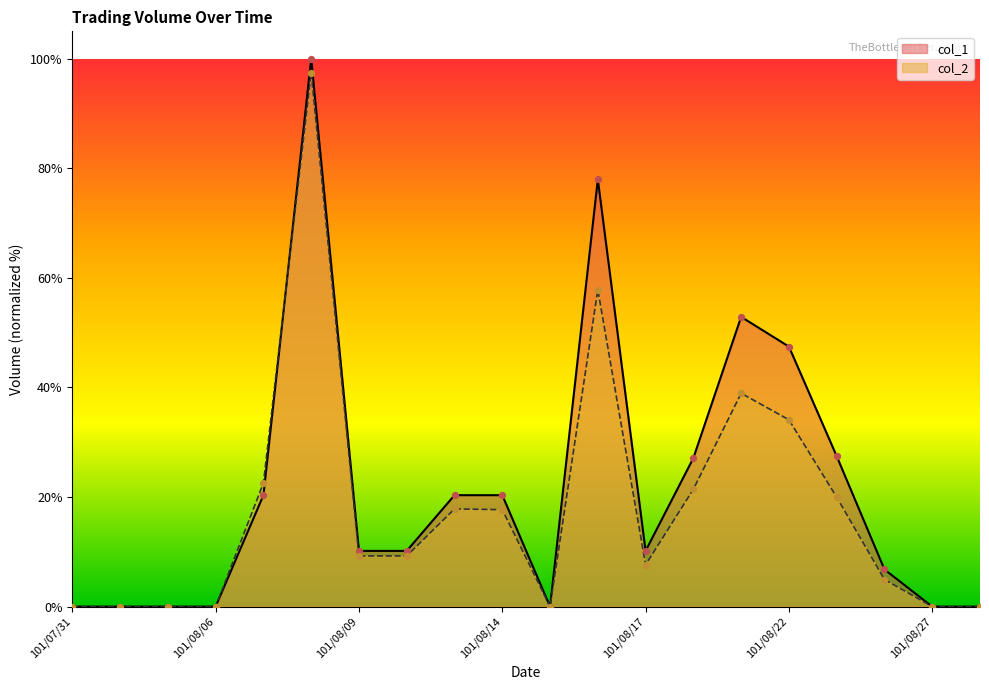

What are all the series names shown in the legend?

col_1, col_2